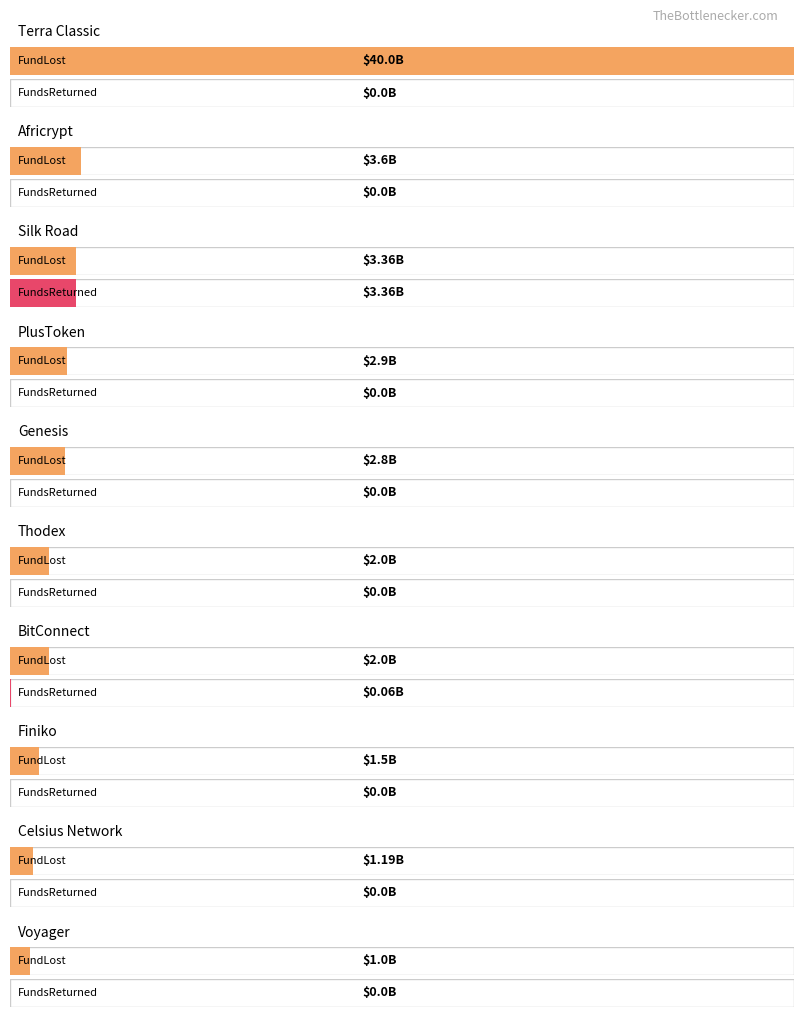

Between Silk Road and BitConnect, which is larger?

Silk Road